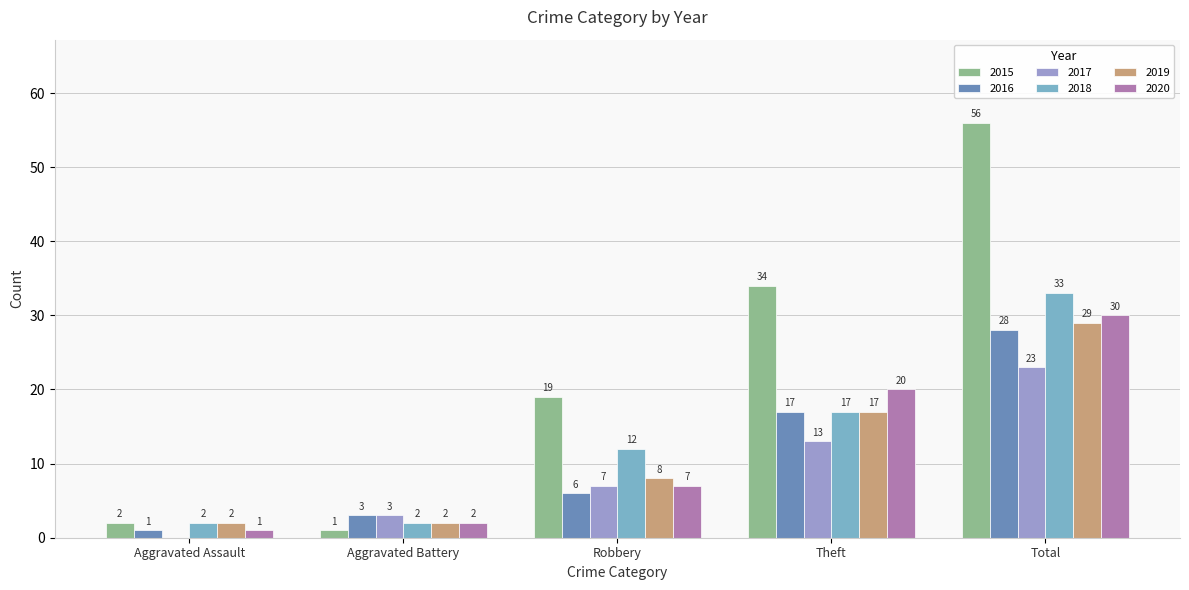

Which series has the largest range (max minus min)?

2015